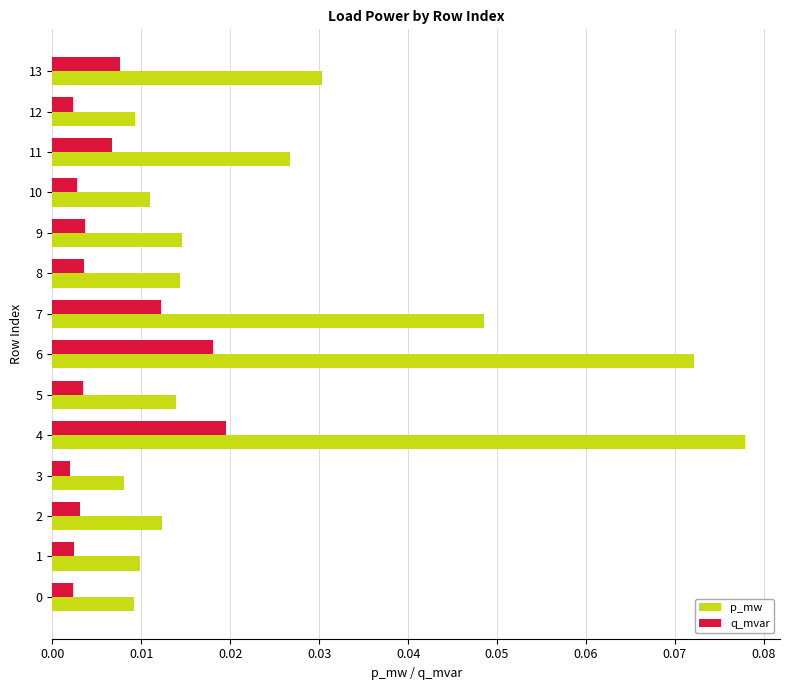

List the series in order of their overall mean, lowest first.

q_mvar, p_mw